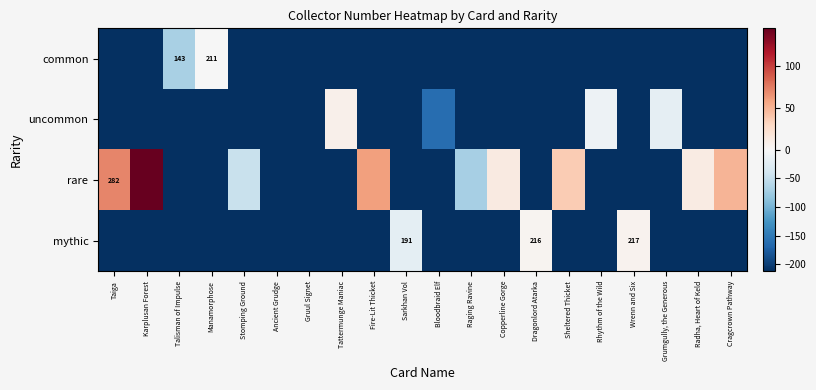

How many values in the common series are below -211?

18